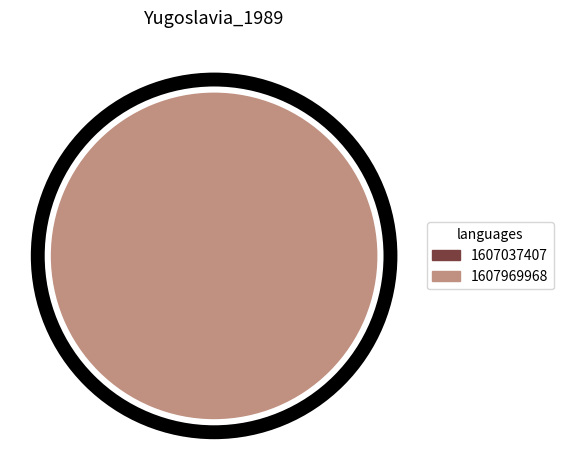

Is it true that 1607037407 is 14% of the pie?

False